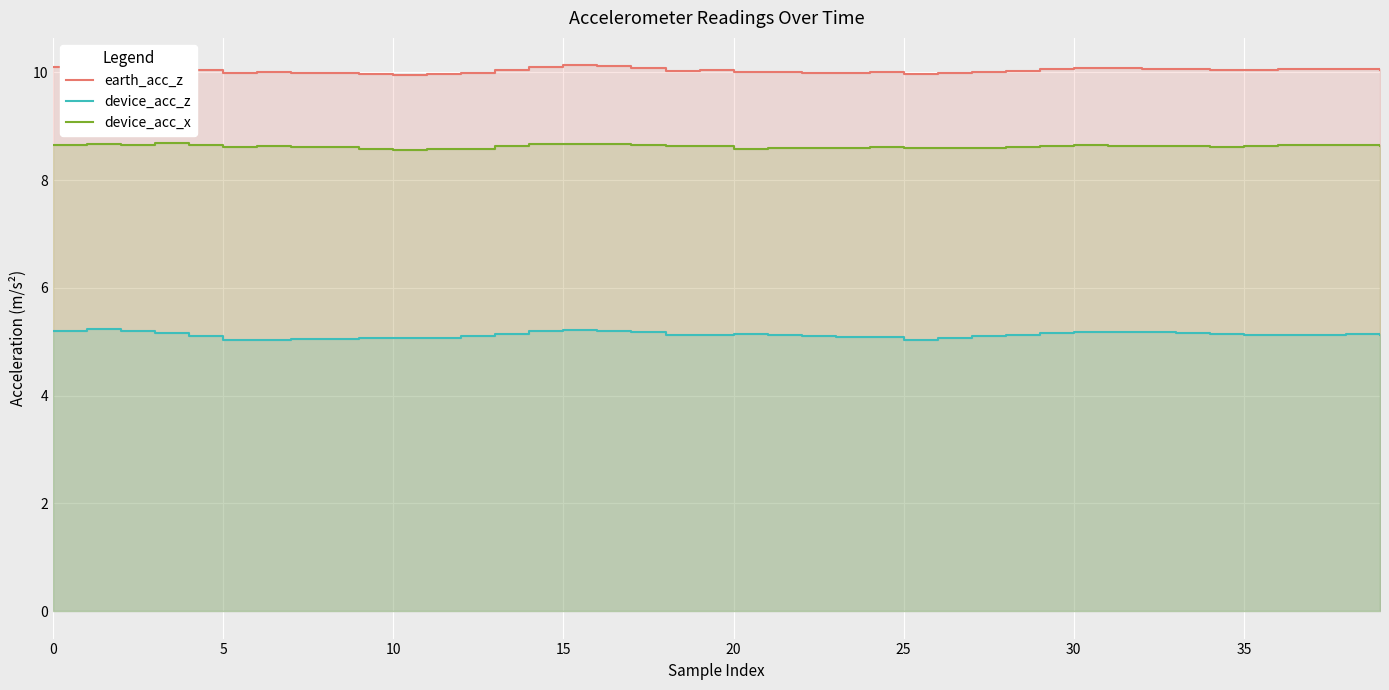

Where is device_acc_x nearest to the value 8?

10